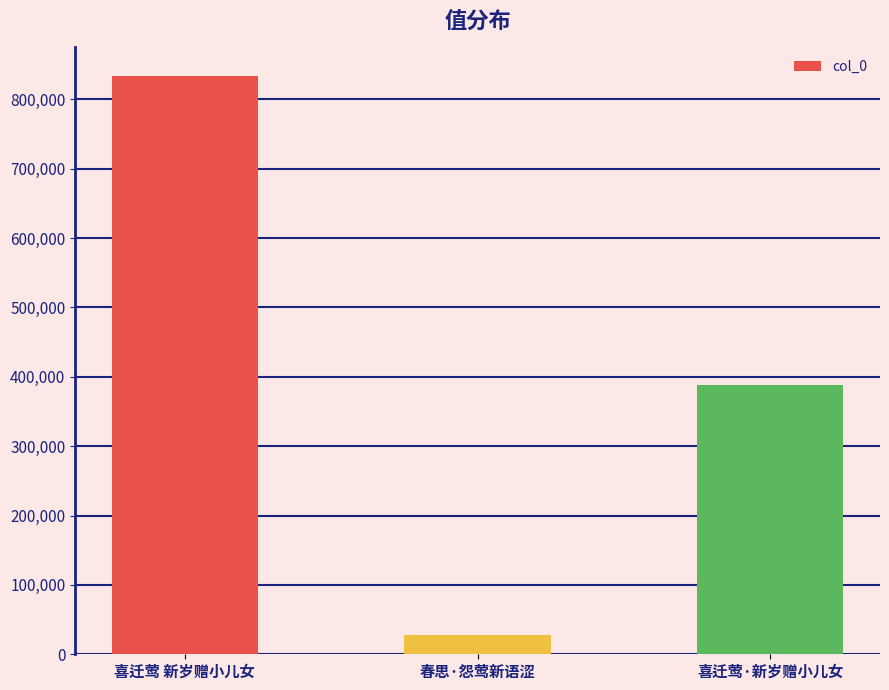

What is the maximum value shown in the chart?

833270